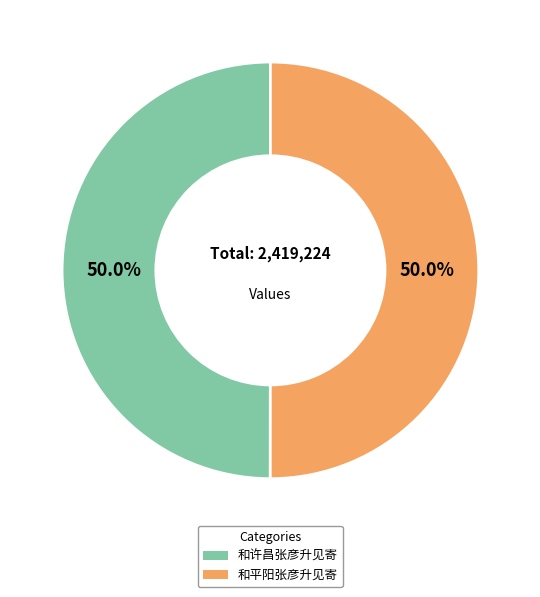

True or false: 和平阳张彦升见寄 accounts for 39% of the total.

False